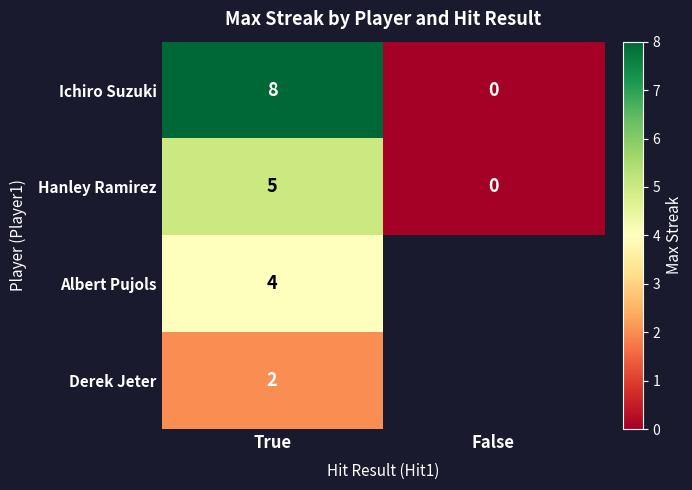

At which category does the chart reach its minimum across all series?

False